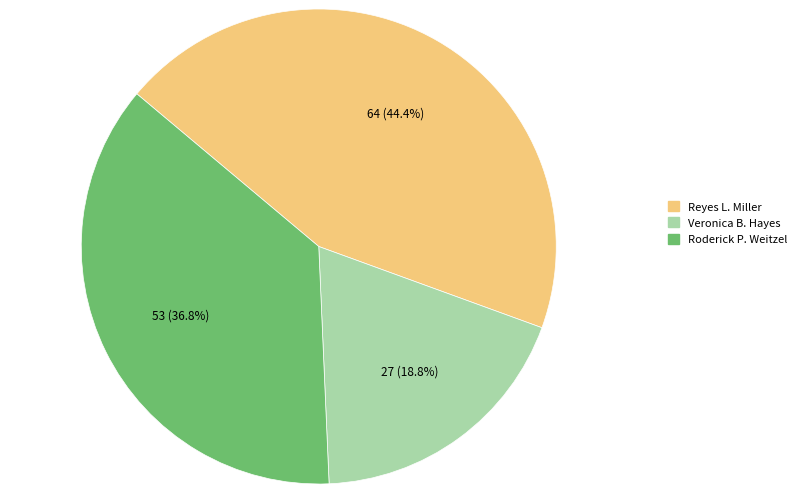

To the nearest percent, what is the combined percentage of Reyes L. Miller and Veronica B. Hayes?

63%